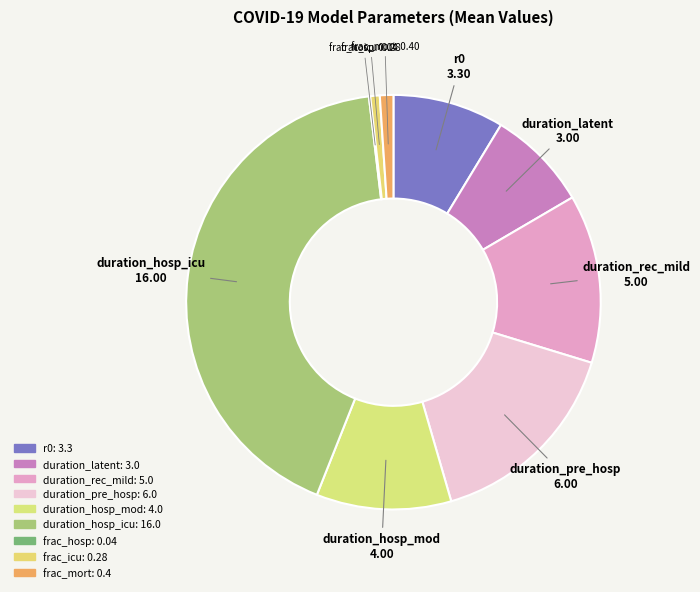

True or false: r0 accounts for 9% of the total.

True